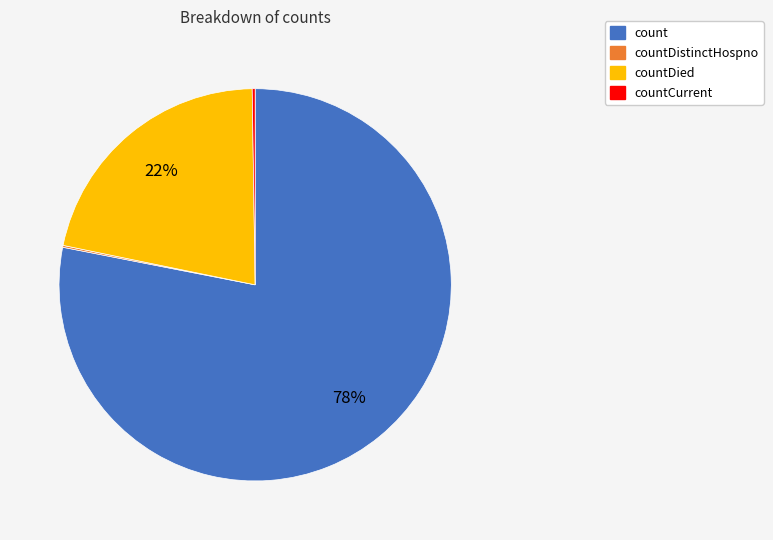

Is there any slice that represents more than half of the pie?

Yes